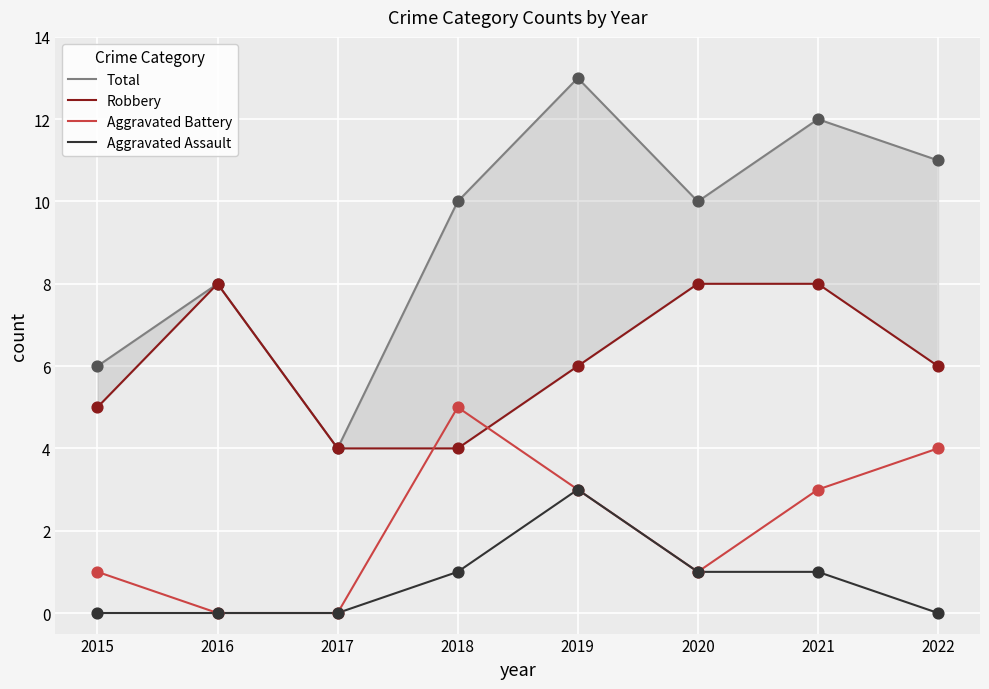

Which series contains the lowest Y value?

Aggravated Battery